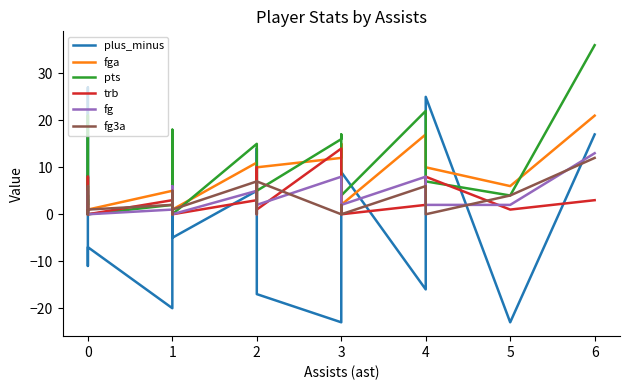

At 4, list the series in order from smallest to largest.

plus_minus, trb, fg3a, fg, fga, pts